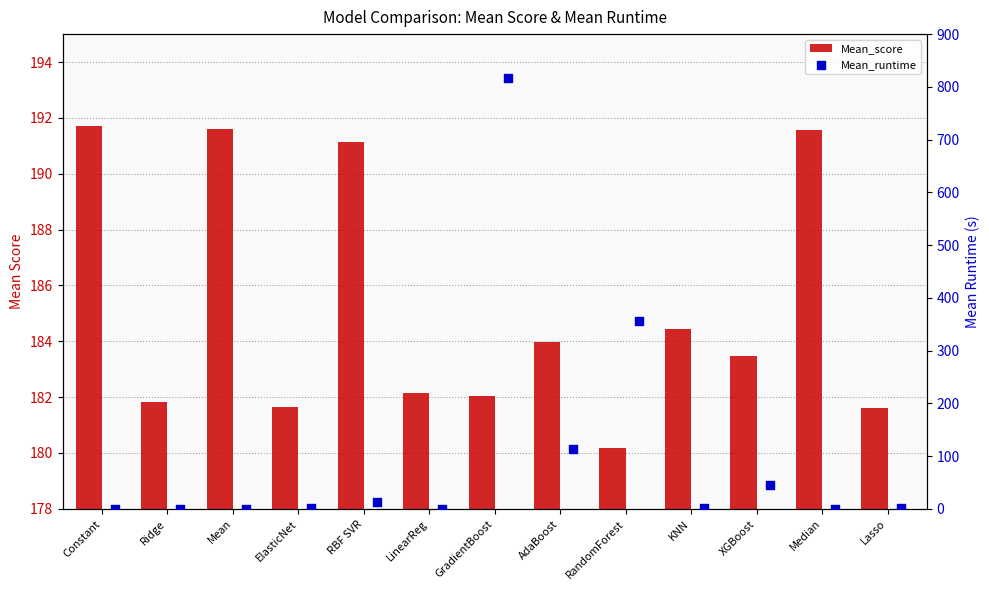

What is the total value across all series at Lasso?

182.7